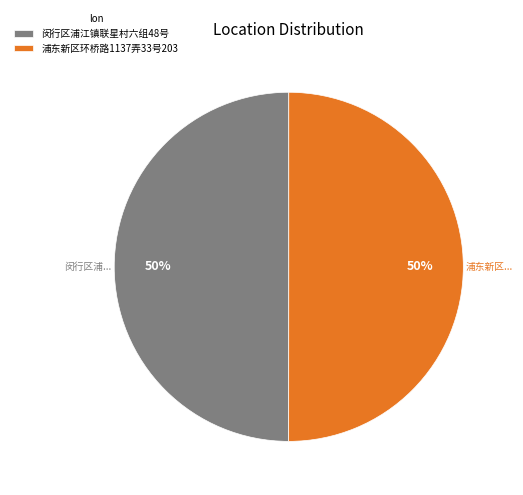

Is the sum of 浦东新区环桥路1137弄33号203 and 闵行区浦江镇联星村六组48号 greater than half?

Yes